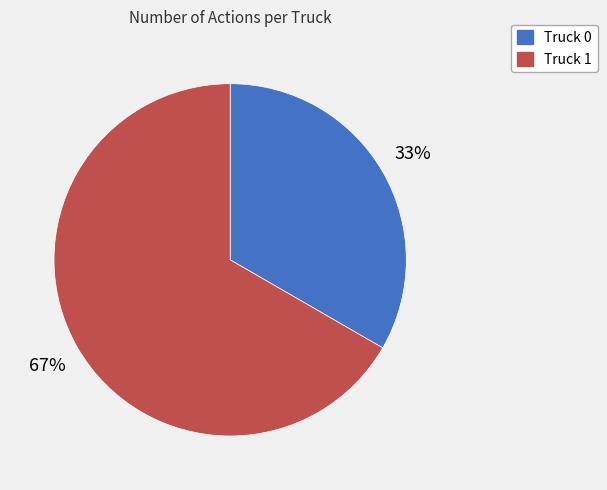

To the nearest percent, what is the combined percentage of Truck 0 and Truck 1?

100%